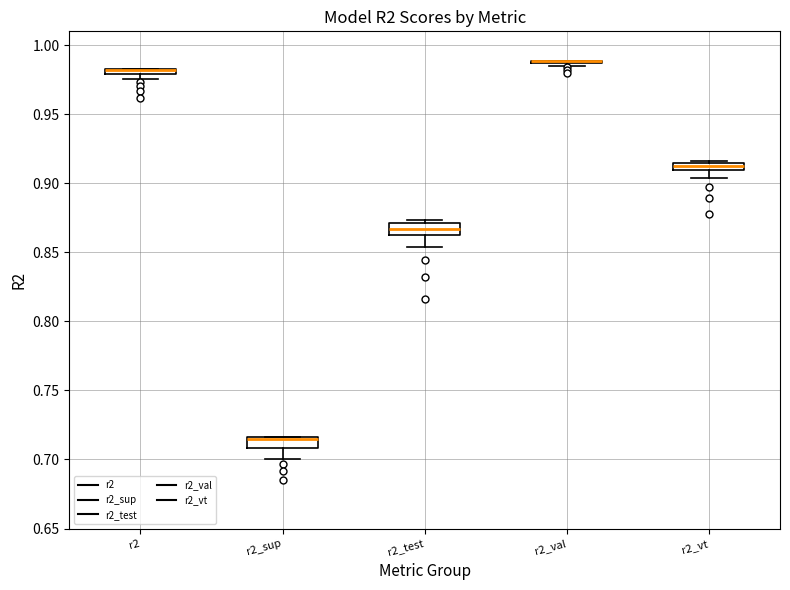

Where is the lower edge of the box for r2 on the y-axis? The values are not printed on the chart, so give them approximately, as read against the axis.

0.980